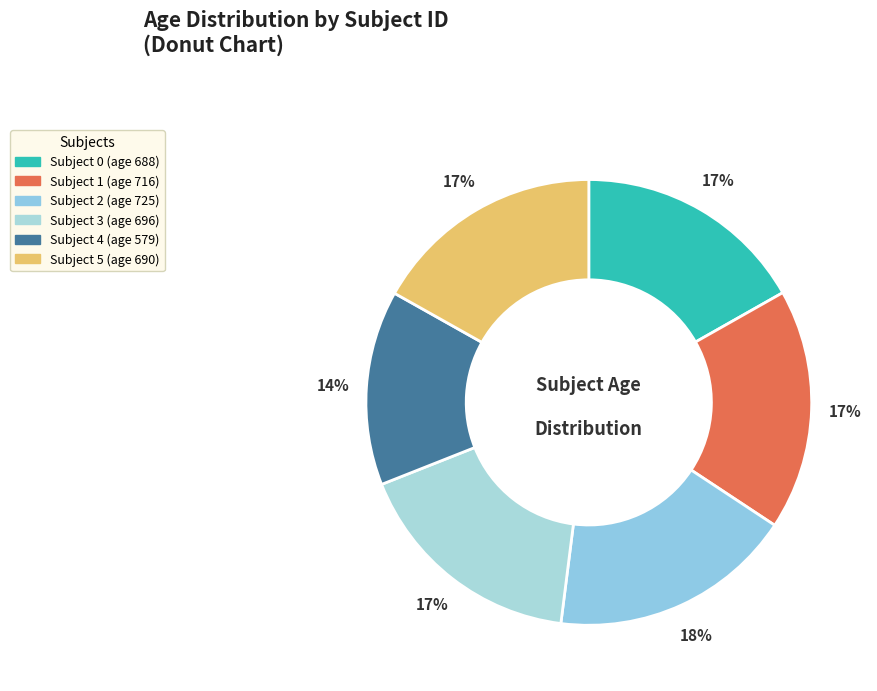

How many segments does this pie chart have?

6